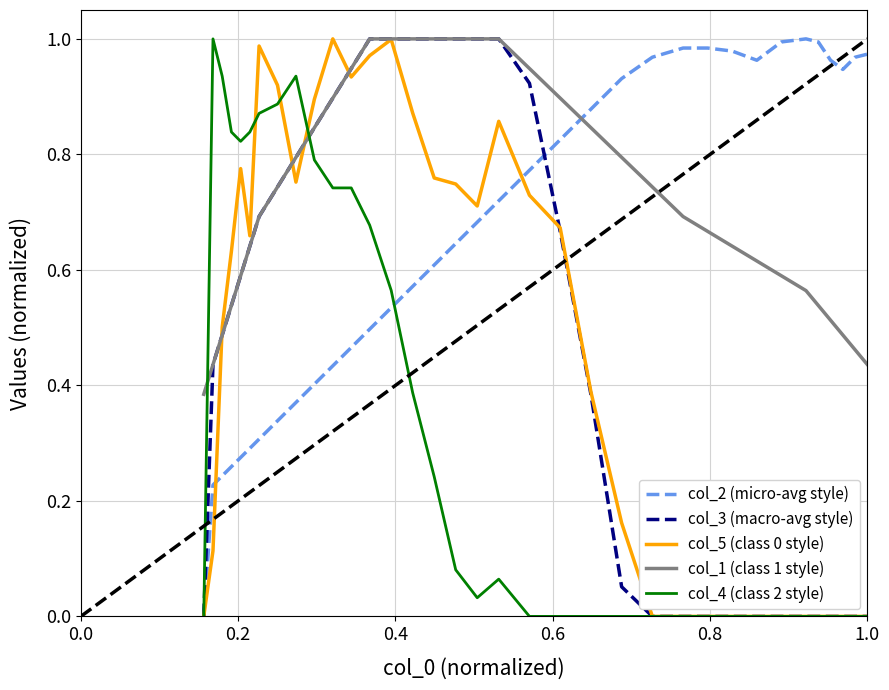

Which series has the largest total across all categories?

col_1 (class 1 style)